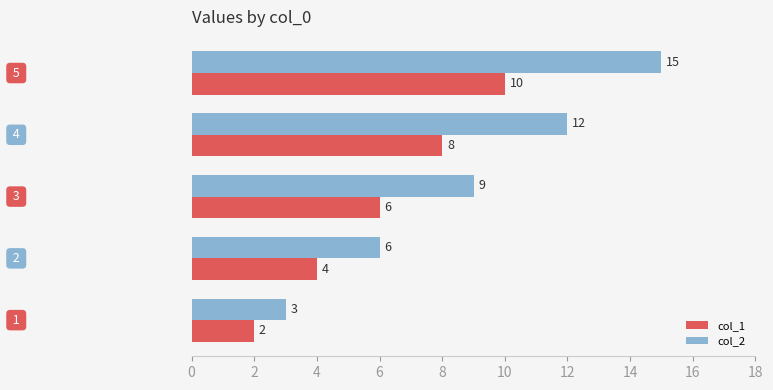

What is the difference between the maximum and minimum values in the col_1 series?

8